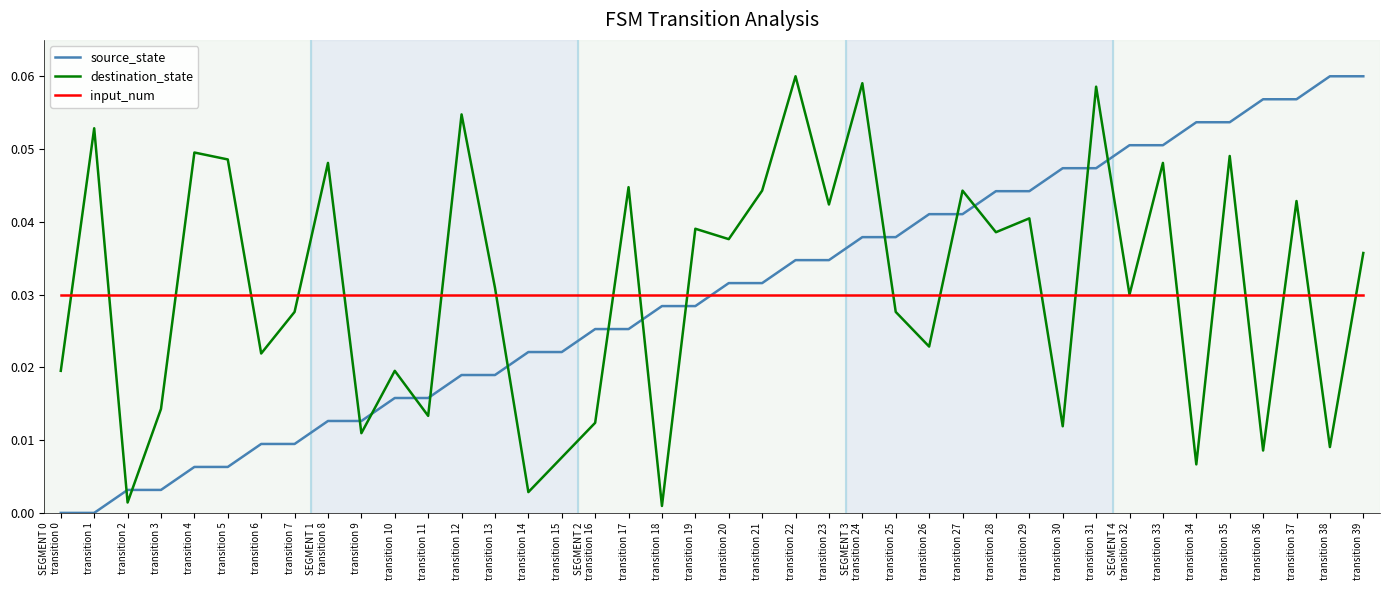

The value of input_num at transition 37 is 0.0. True or false?

True